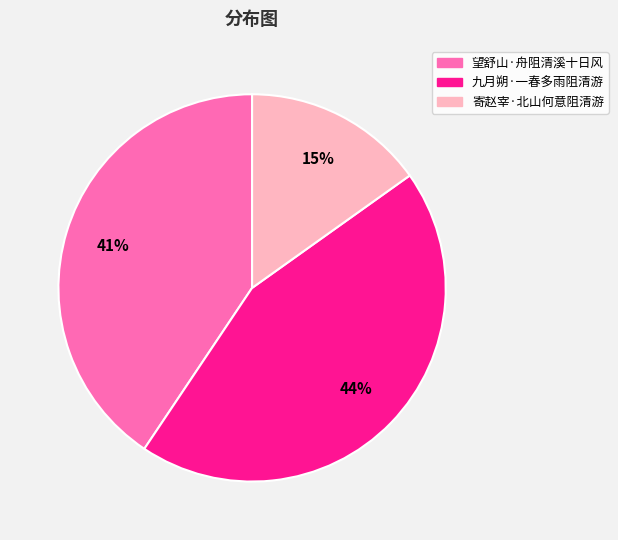

What is the largest slice in the pie chart?

九月朔·一春多雨阻清游